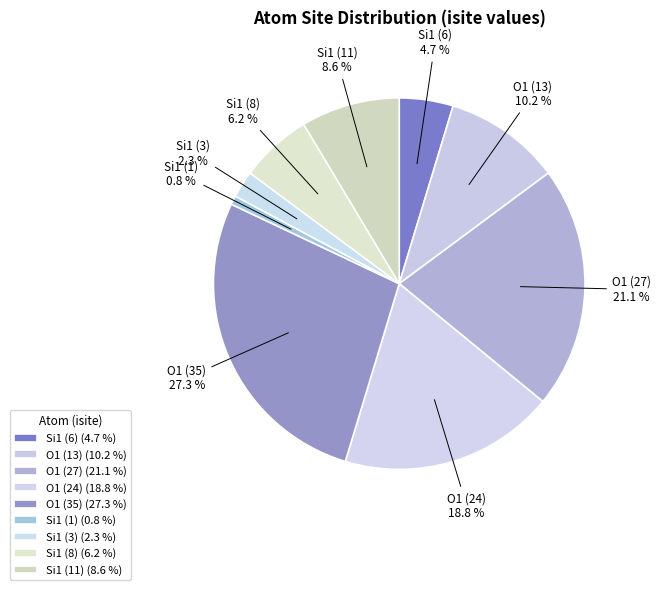

Is there any slice that represents more than half of the pie?

No